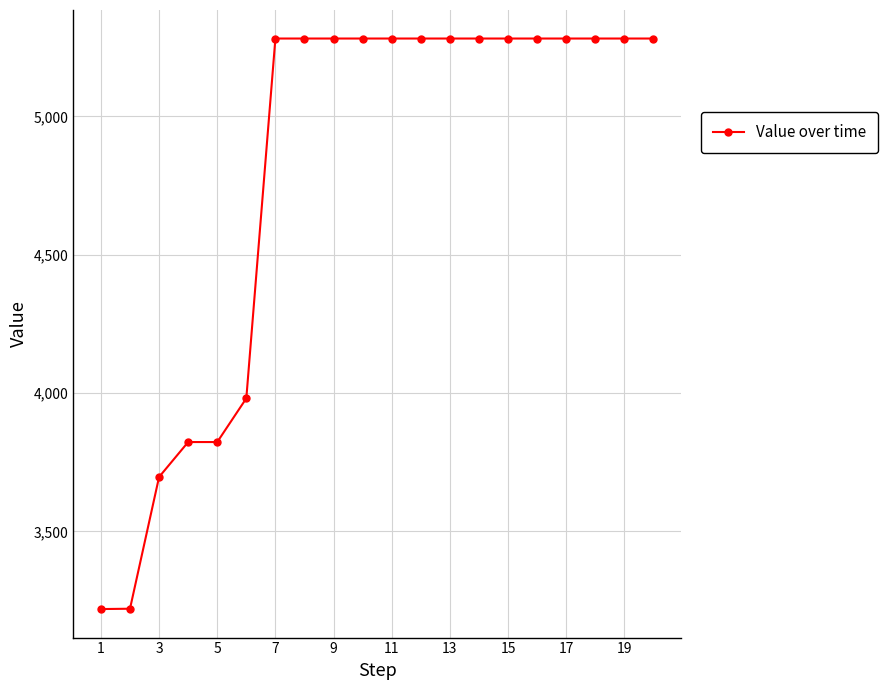

What is the smallest value displayed?

3219.7